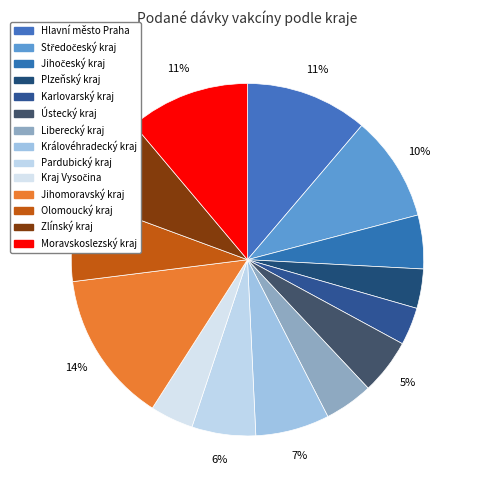

Which slice is the largest?

Jihomoravský kraj